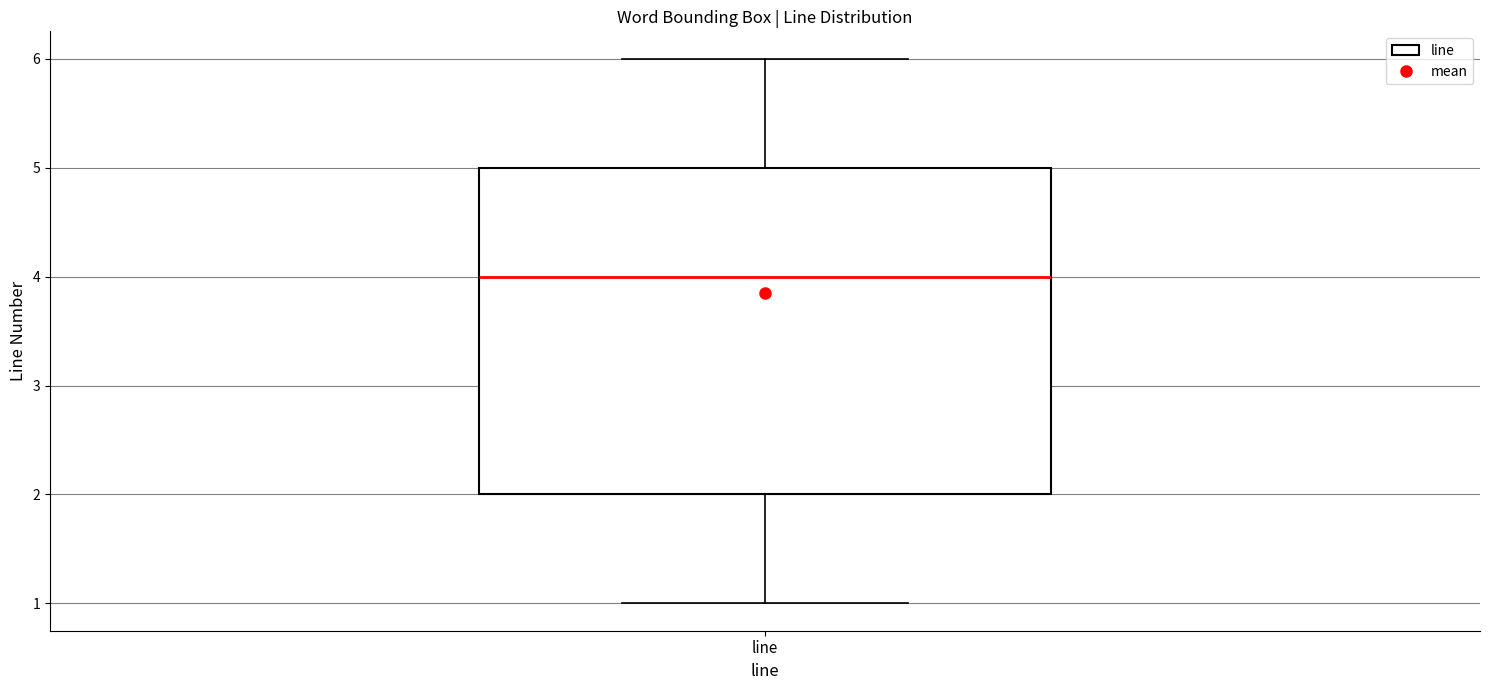

Where does the upper whisker of the box for line end on the y-axis? The values are not printed on the chart, so give them approximately, as read against the axis.

6